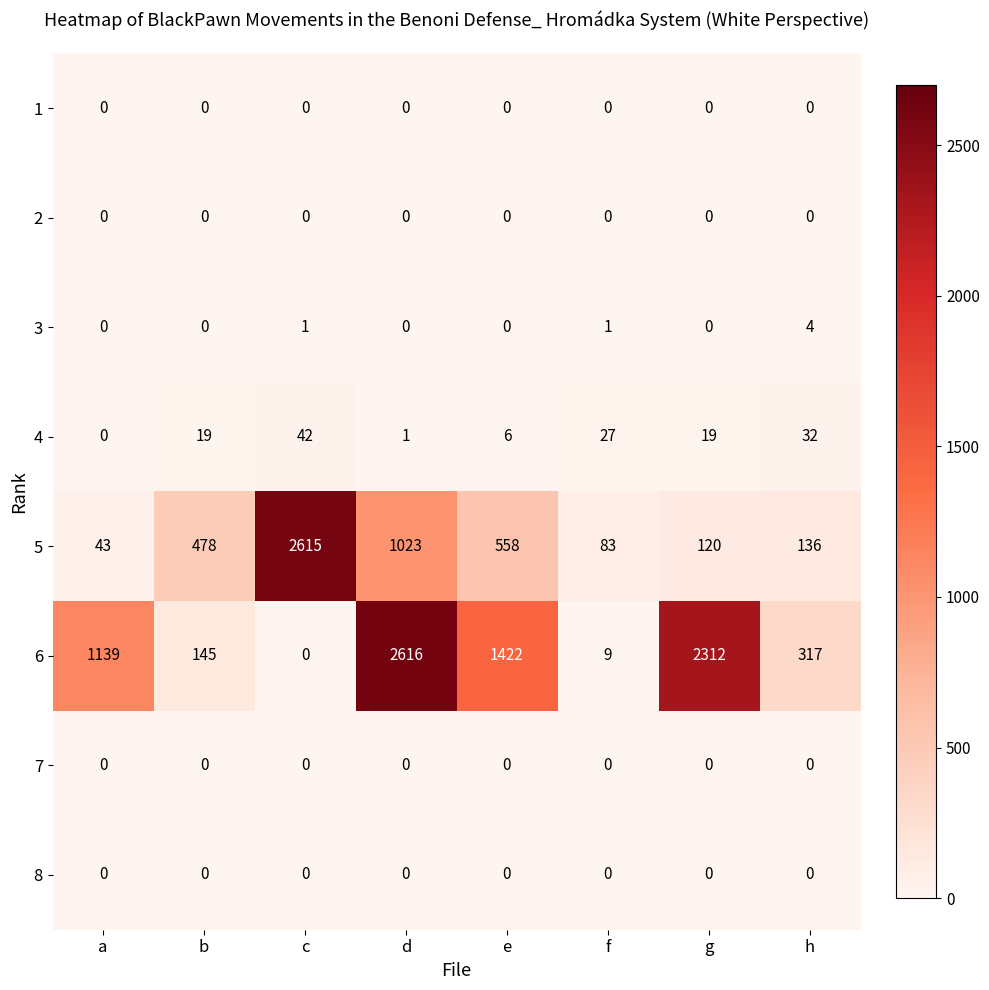

List the labels in order of 6 value, smallest first.

c, f, b, h, a, e, g, d